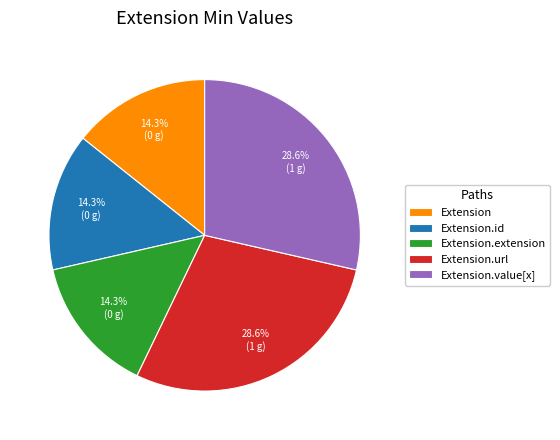

What is the total percentage of Extension.extension and Extension.value[x]?

42.9%